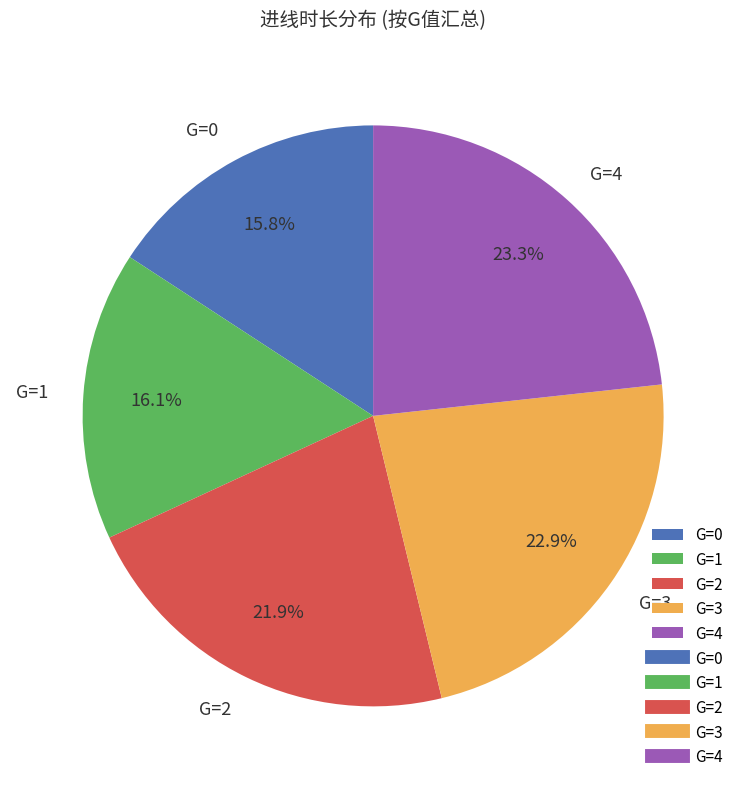

Is there a majority slice in this chart?

No